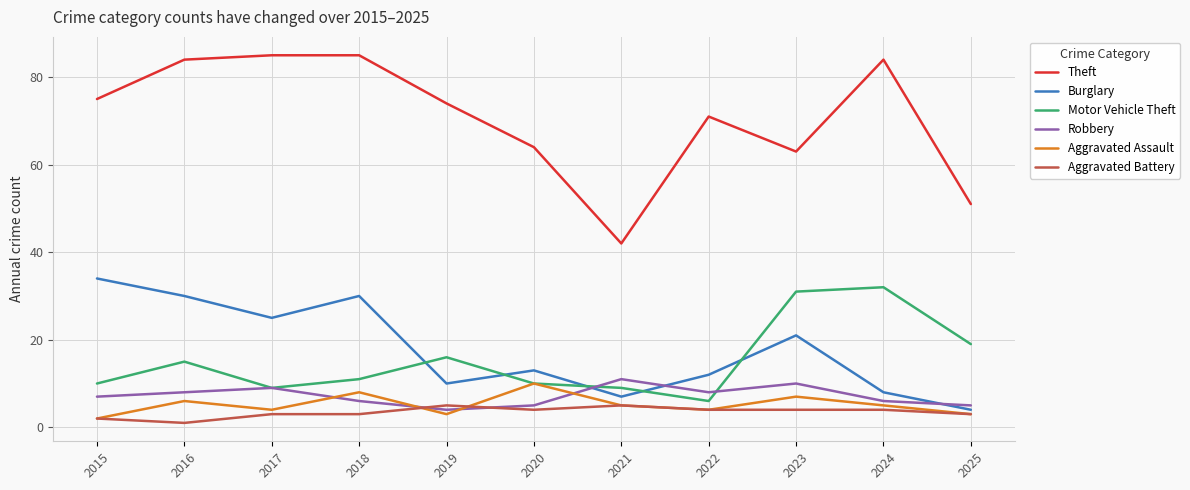

What is the difference between the Theft values at 2025 and 2019?

23